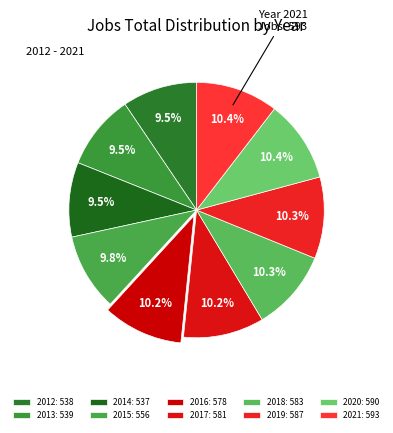

To the nearest percent, what is the average slice percentage?

10%